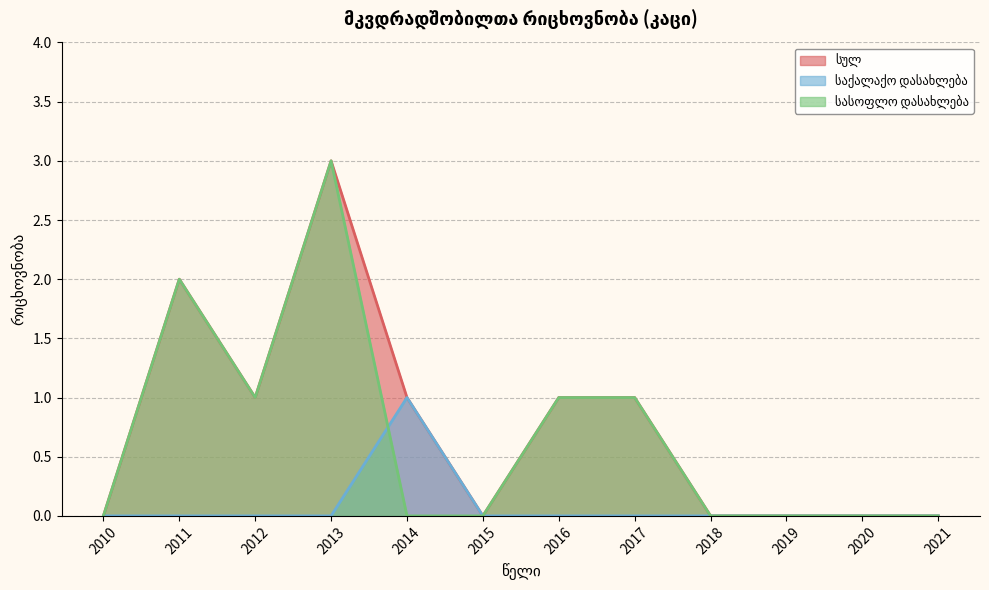

The value of სასოფლო დასახლება at 2012 is 1. True or false?

True